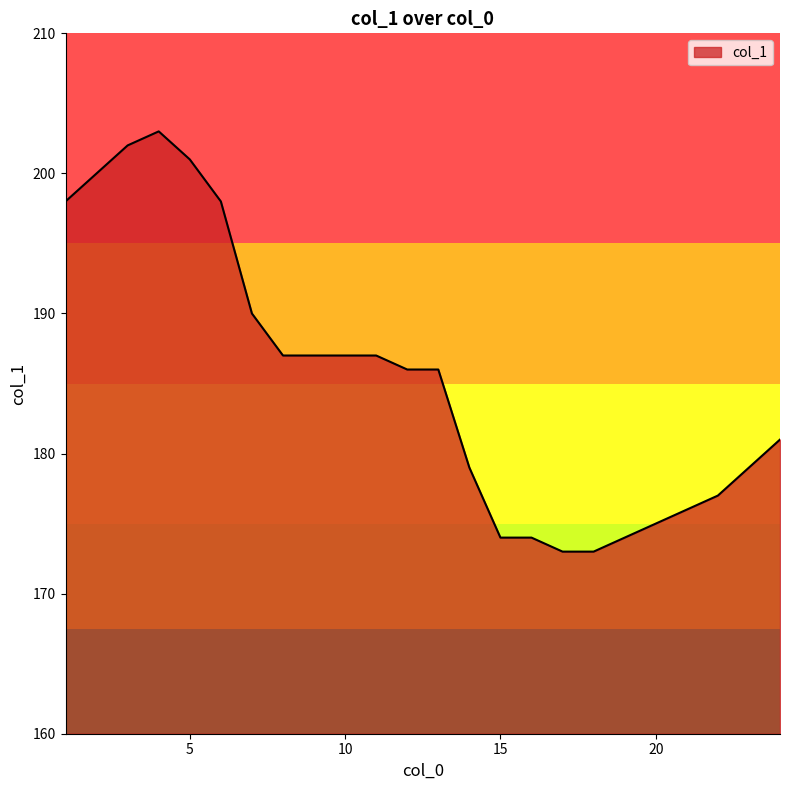

What is the sum of all values?

4447